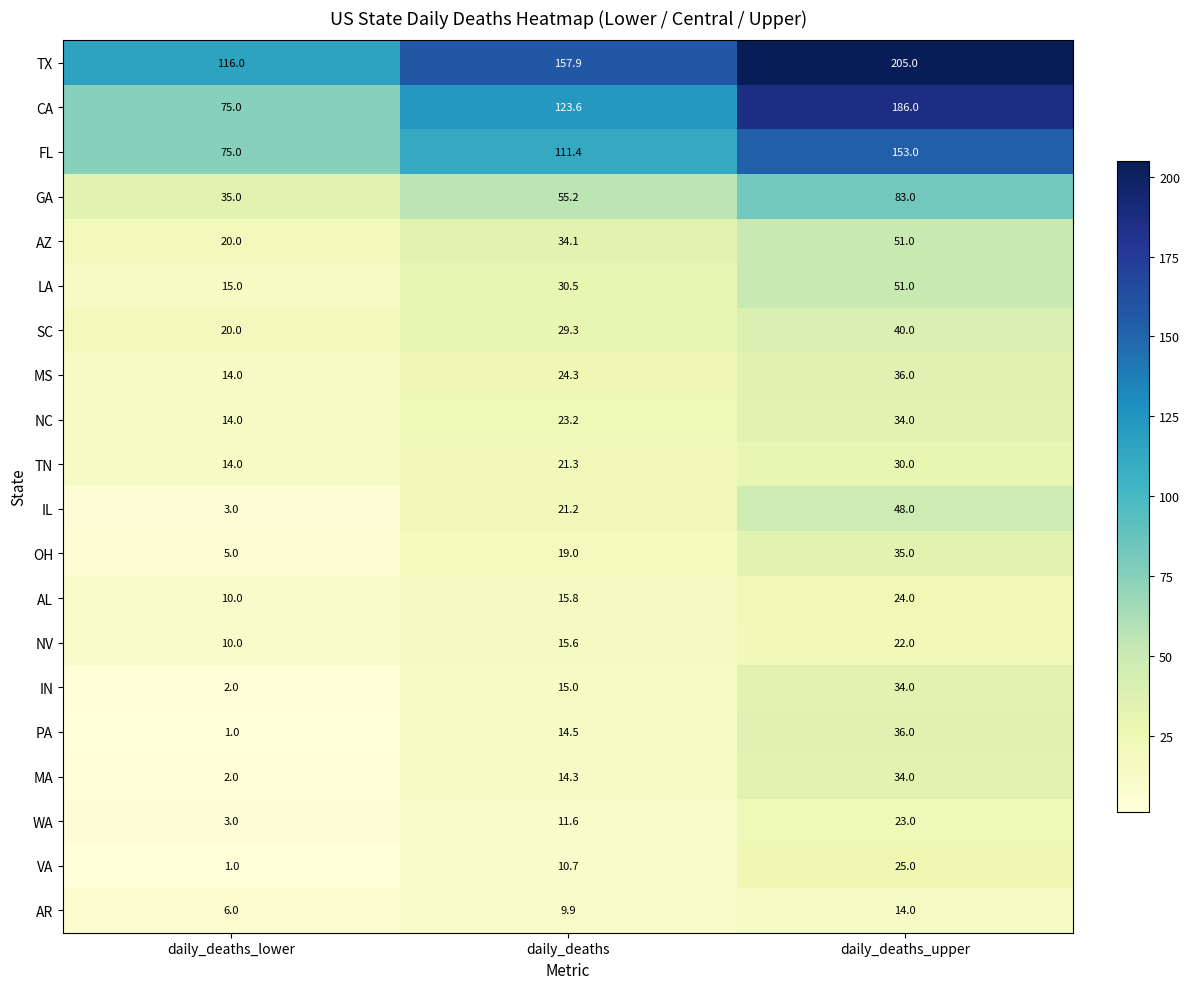

The MA series shows 34.0 at daily_deaths_upper. True or false?

True